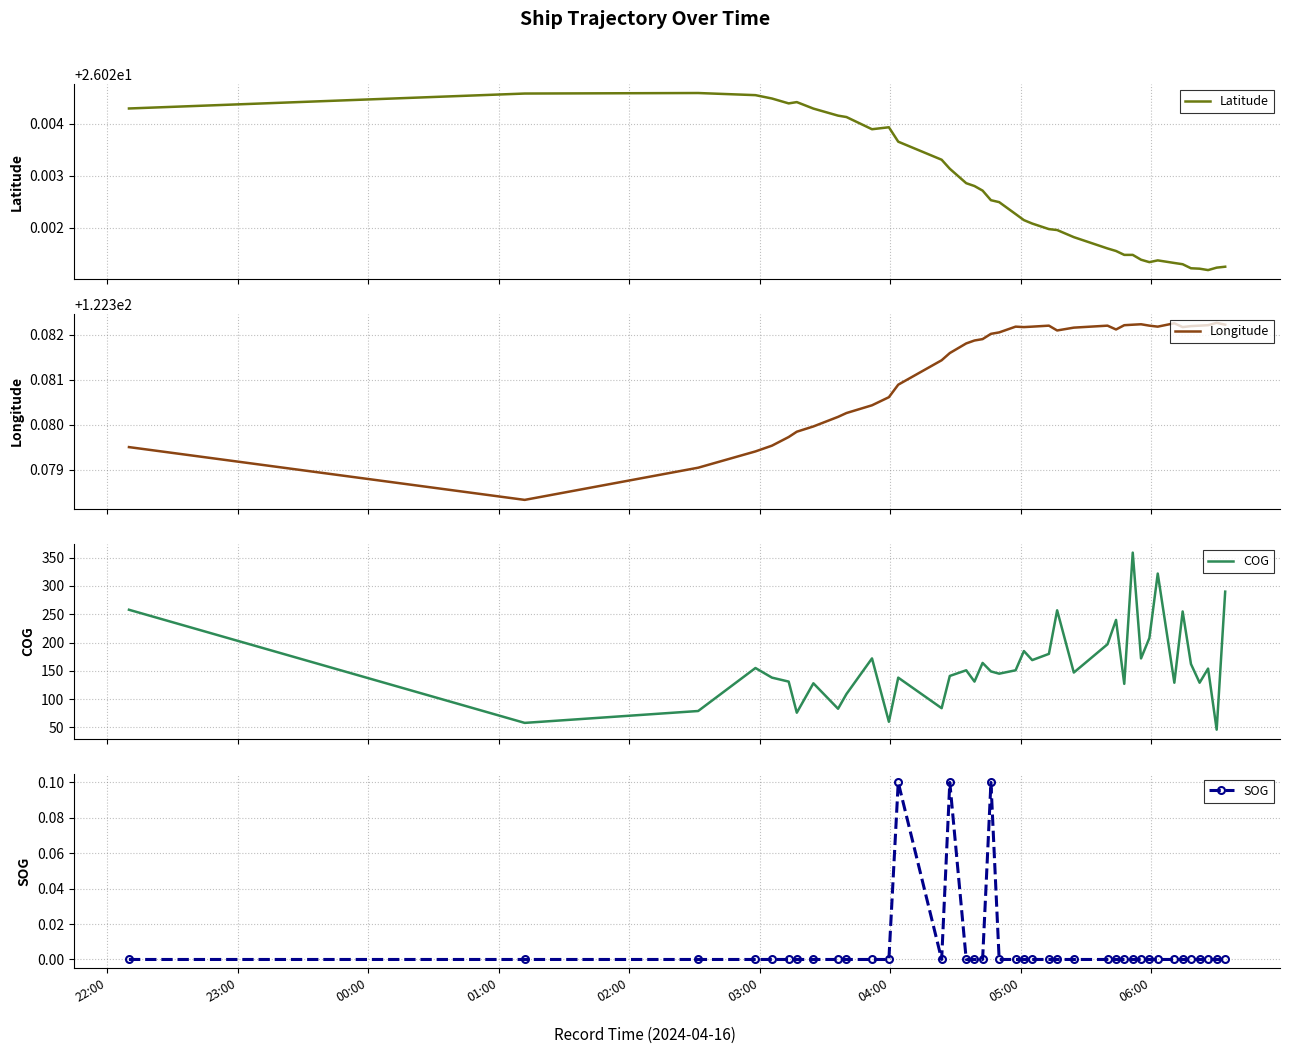

What is the maximum value for COG?

359